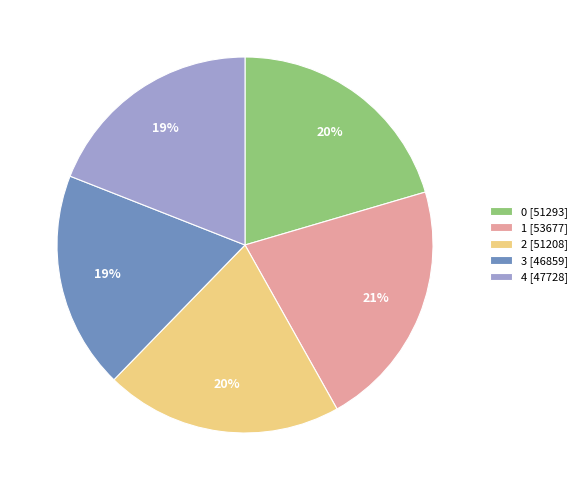

Count the number of slices in the pie.

5